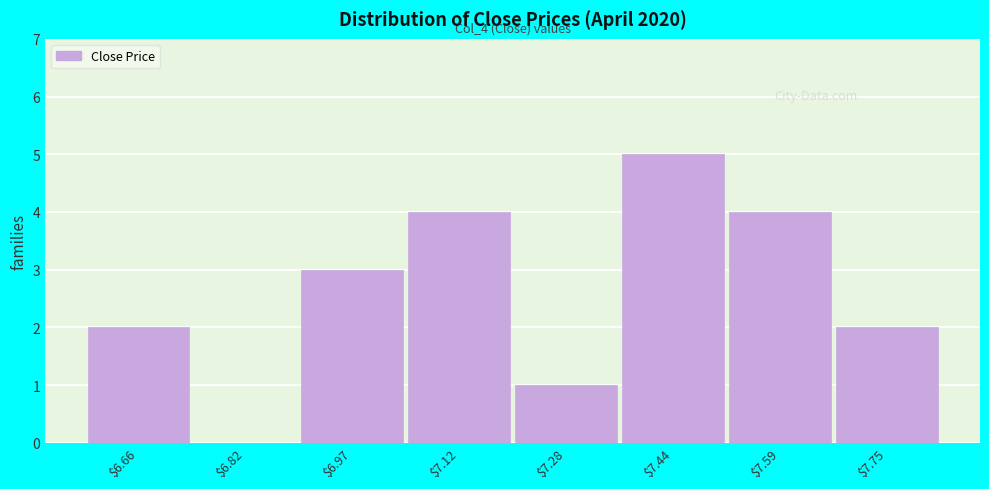

Which label corresponds to the largest value in the chart?

$7.44